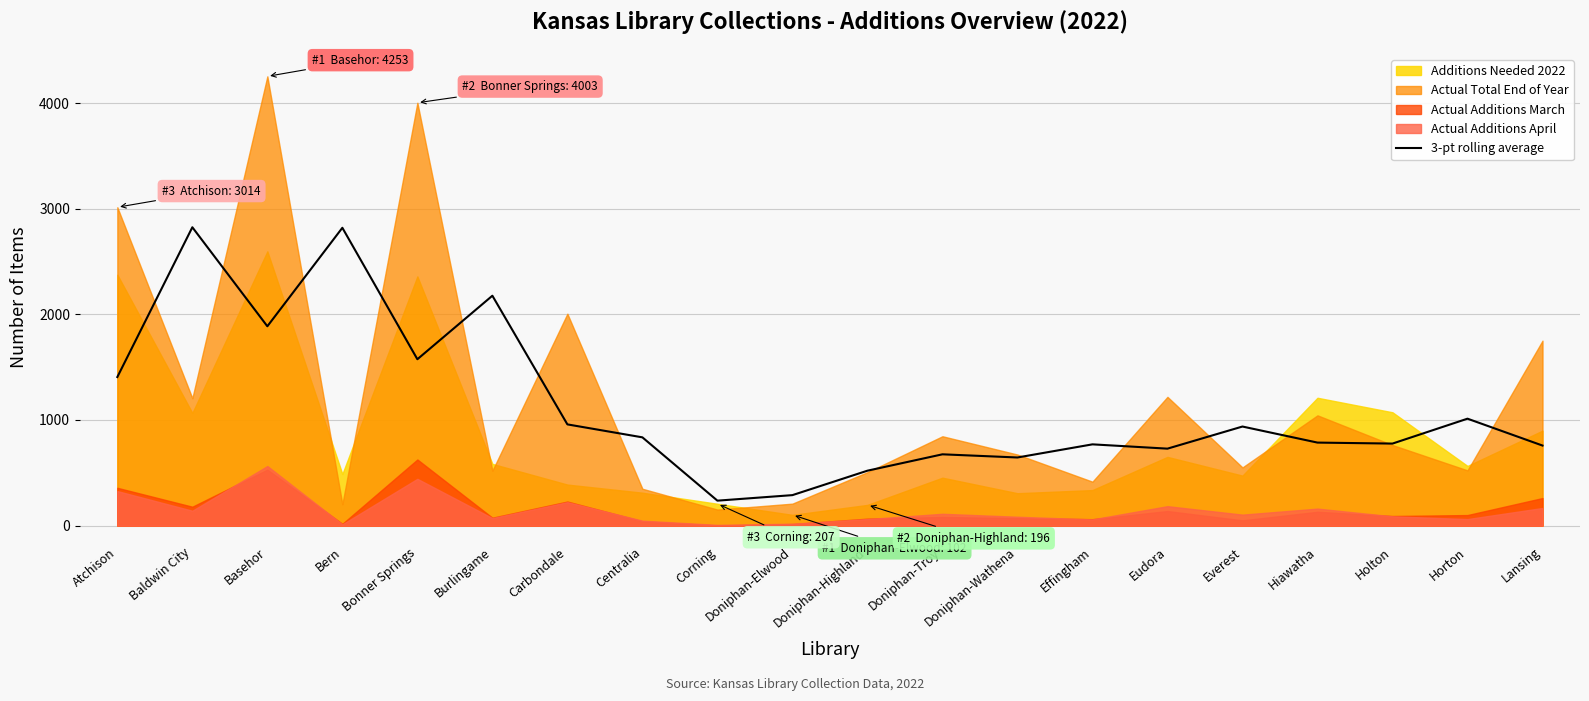

How many values exceed 835?

10